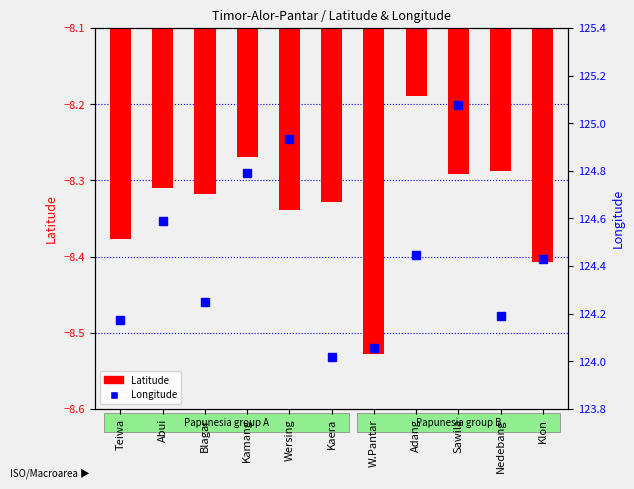

What position from the right is Wersing?

7